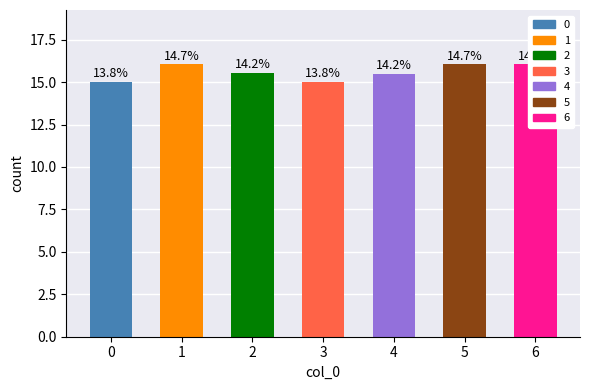

What is the sum of the values at 0 and 4?

30.5